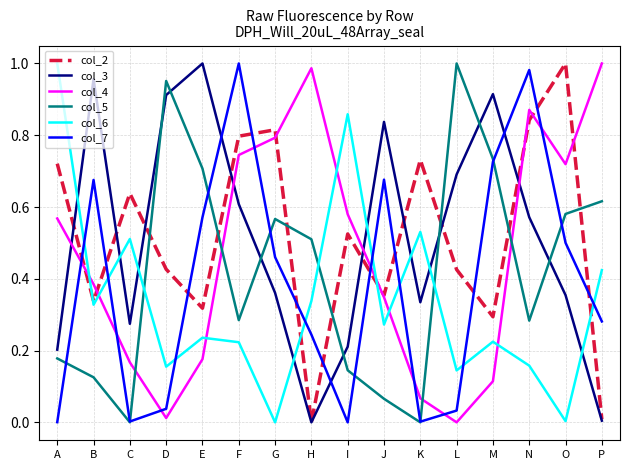

The value of col_2 at F is 0.8. True or false?

True